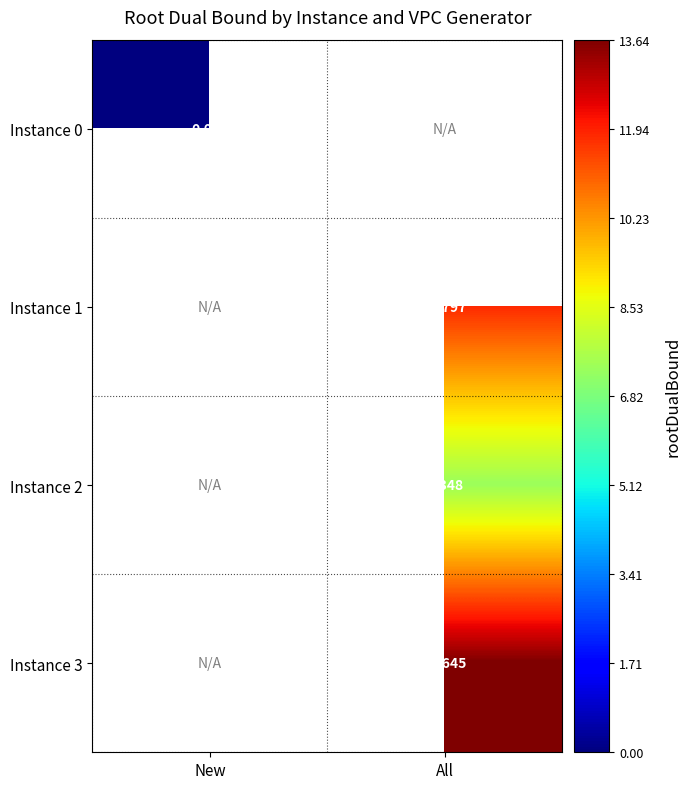

The Instance 3 series shows 23.0 at All. True or false?

False